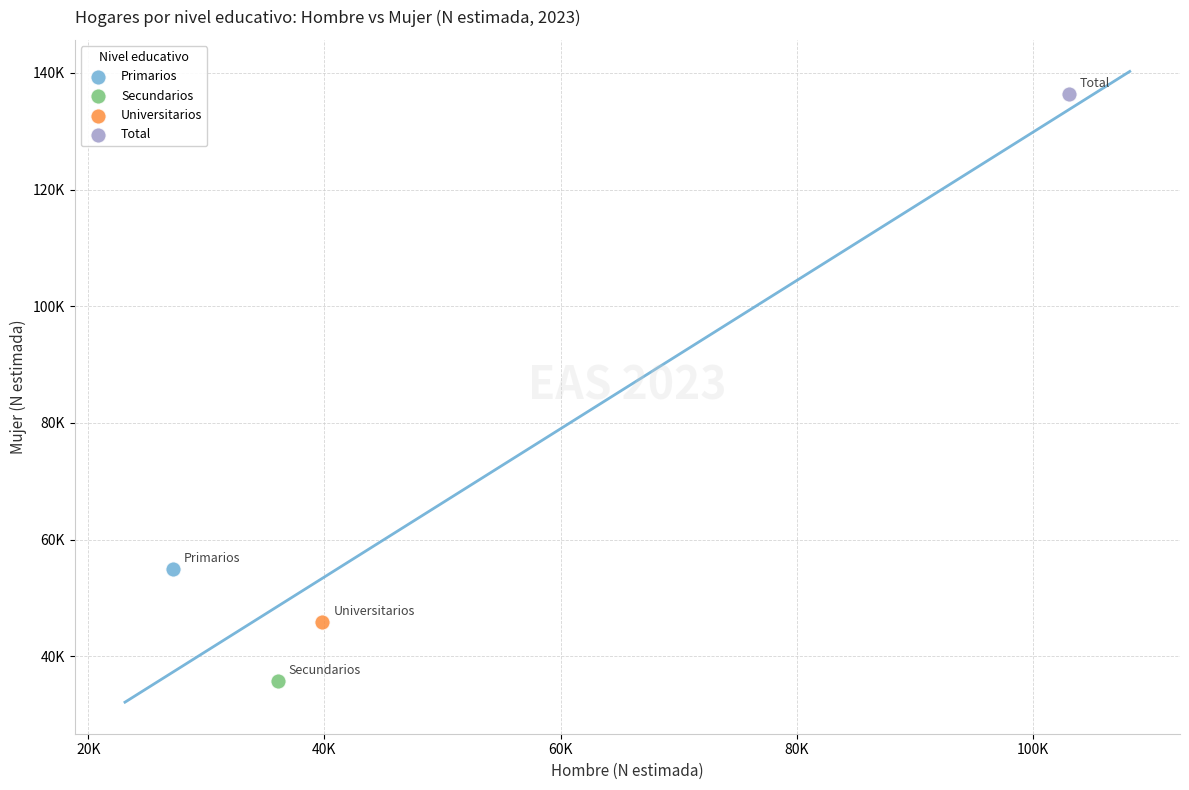

What are all the series names shown in the legend?

Primarios, Secundarios, Universitarios, Total